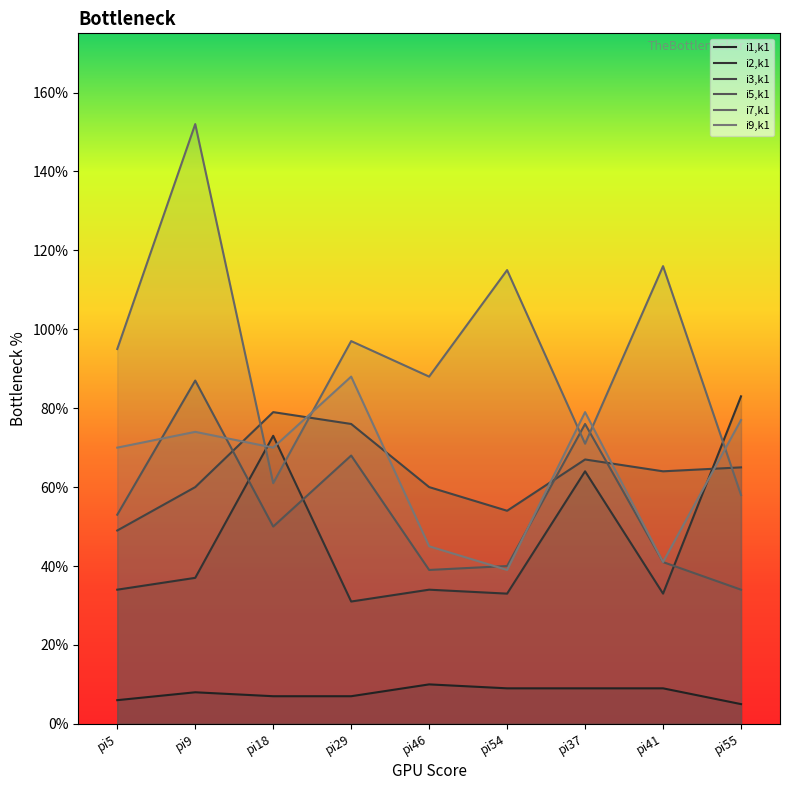

Is the value of i7,k1 at pi29 greater than the value of i3,k1 at pi37?

Yes